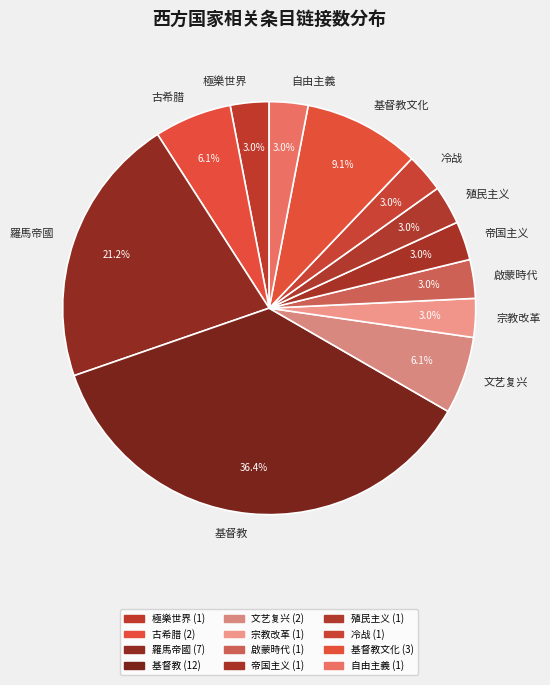

To the nearest percent, what is the difference between the largest and smallest slice percentages?

33%